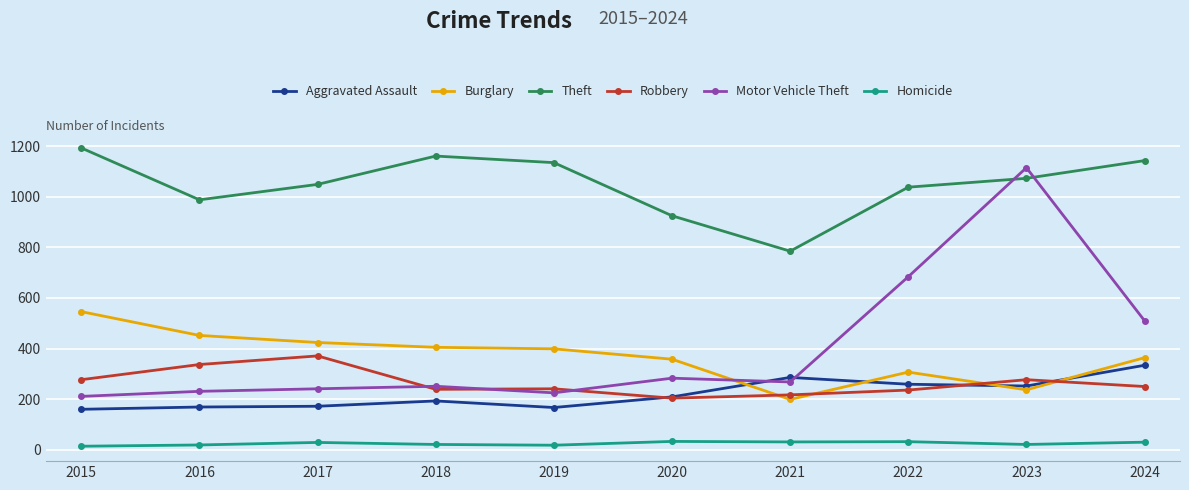

Rank the series at 2021 from lowest to highest value.

Homicide, Burglary, Robbery, Motor Vehicle Theft, Aggravated Assault, Theft